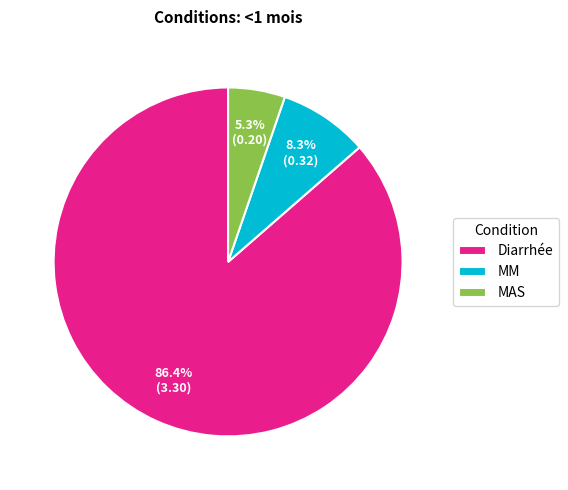

What is the smallest slice in the pie chart?

MAS